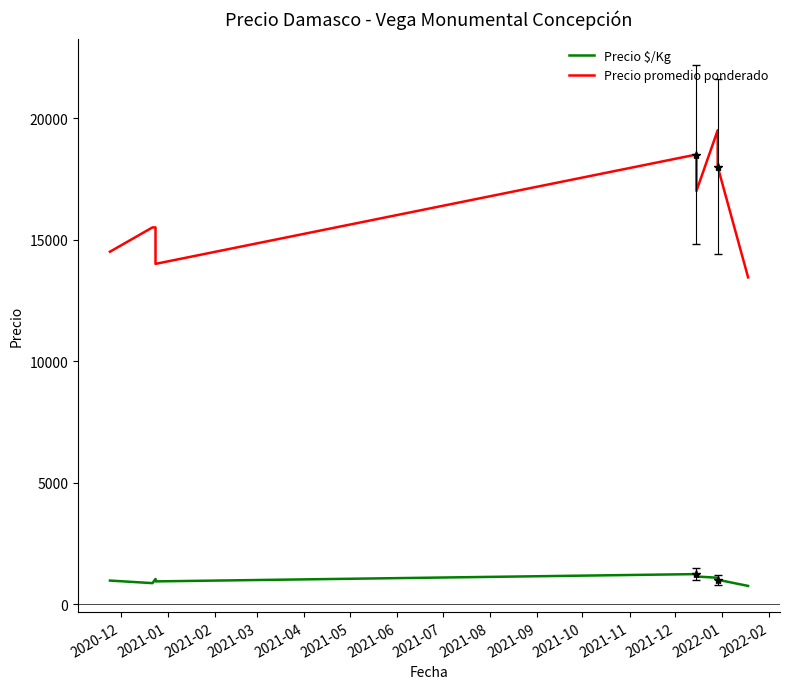

What is the difference between the second highest and minimum values in the Precio promedio ponderado series?

5056